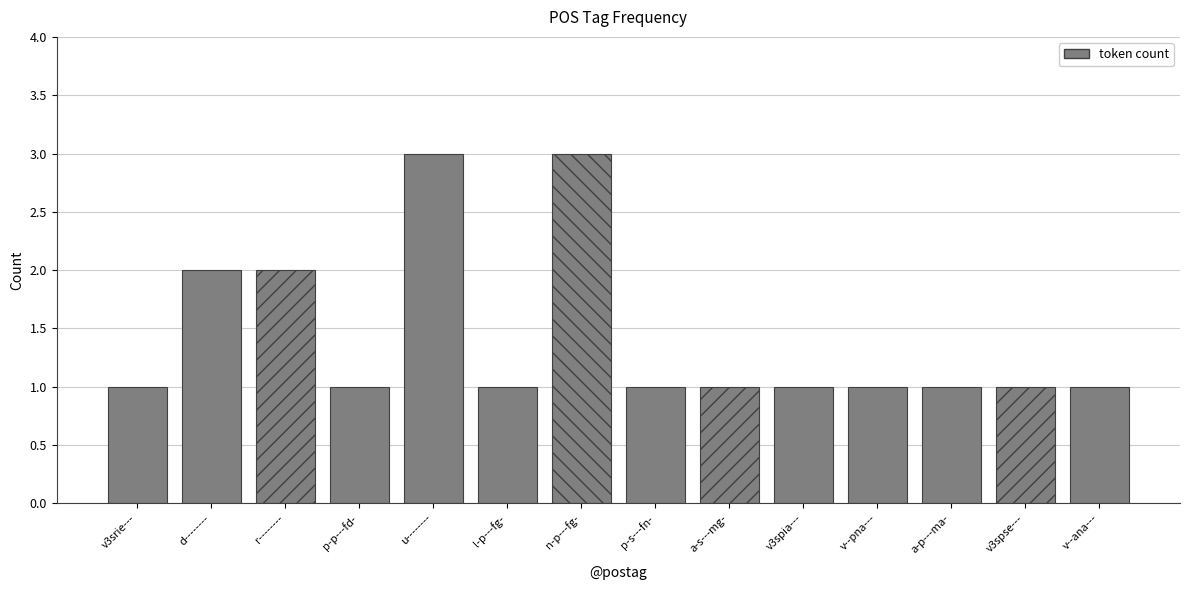

What is the sum of all values?

20